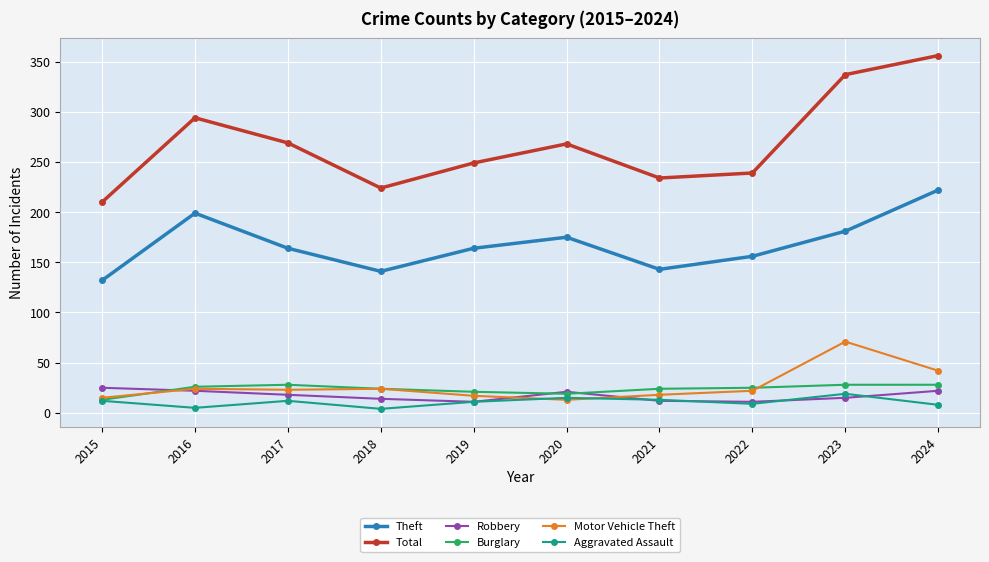

What is the spread (max minus min) of values at 2024?

348